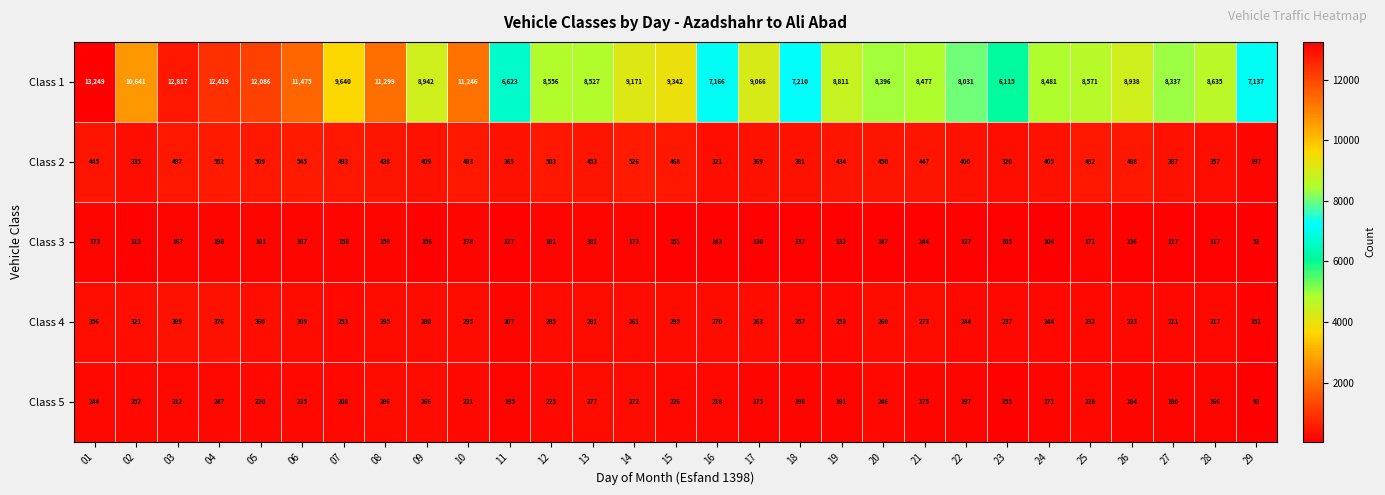

What is the spread (max minus min) of values at 03?

12650